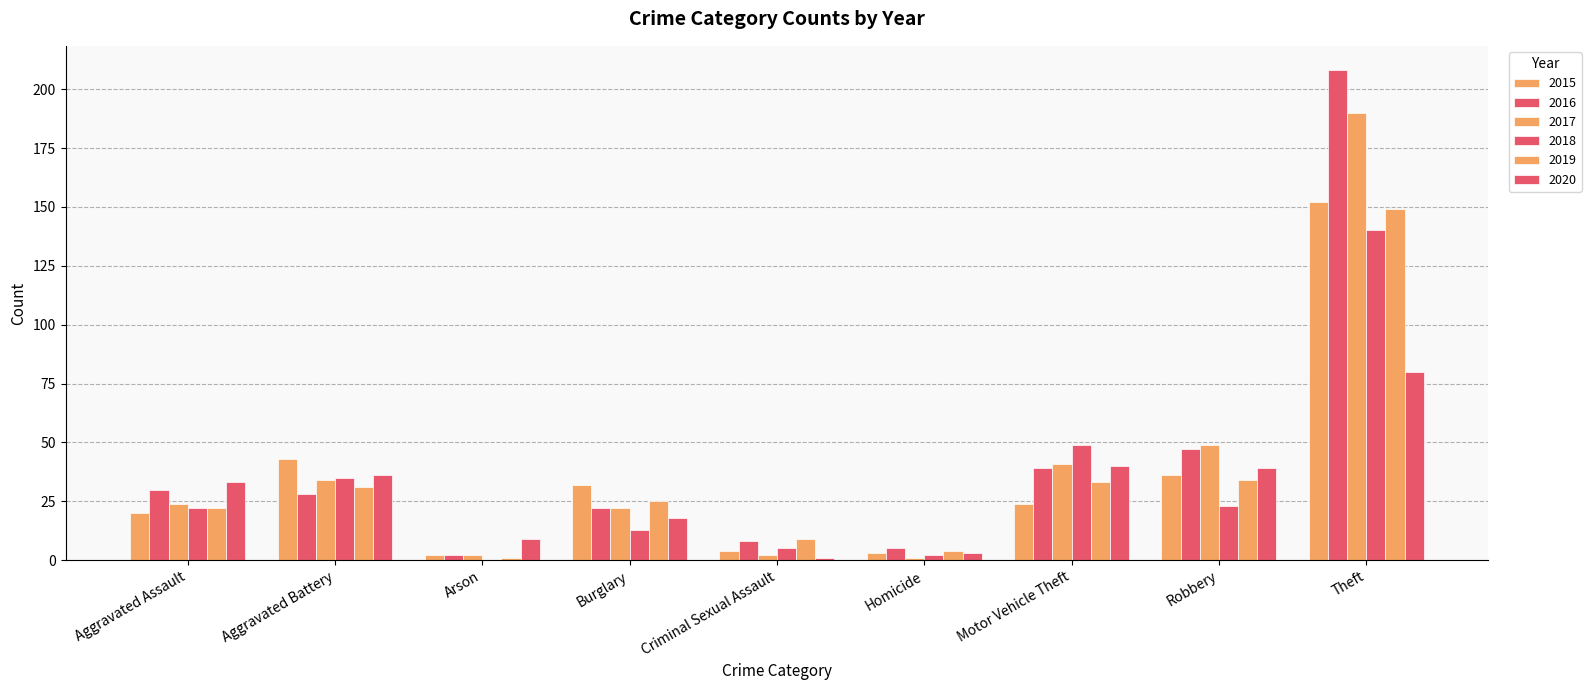

What is the total value across all series at Criminal Sexual Assault?

29